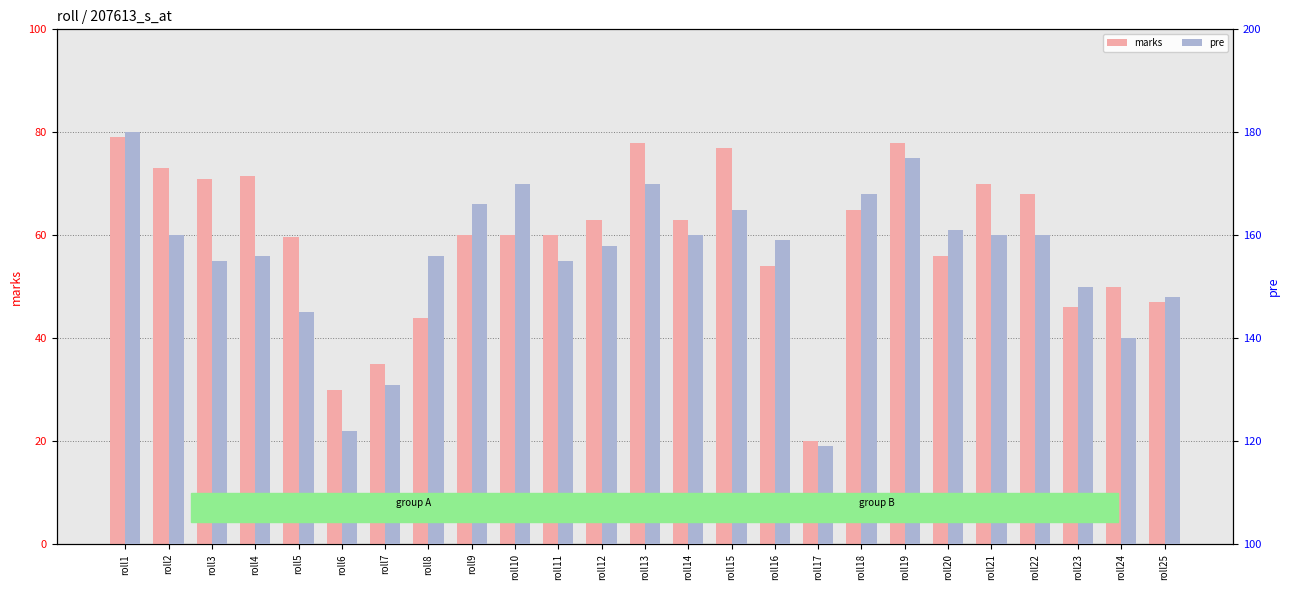

Which series has the largest total across all categories?

pre